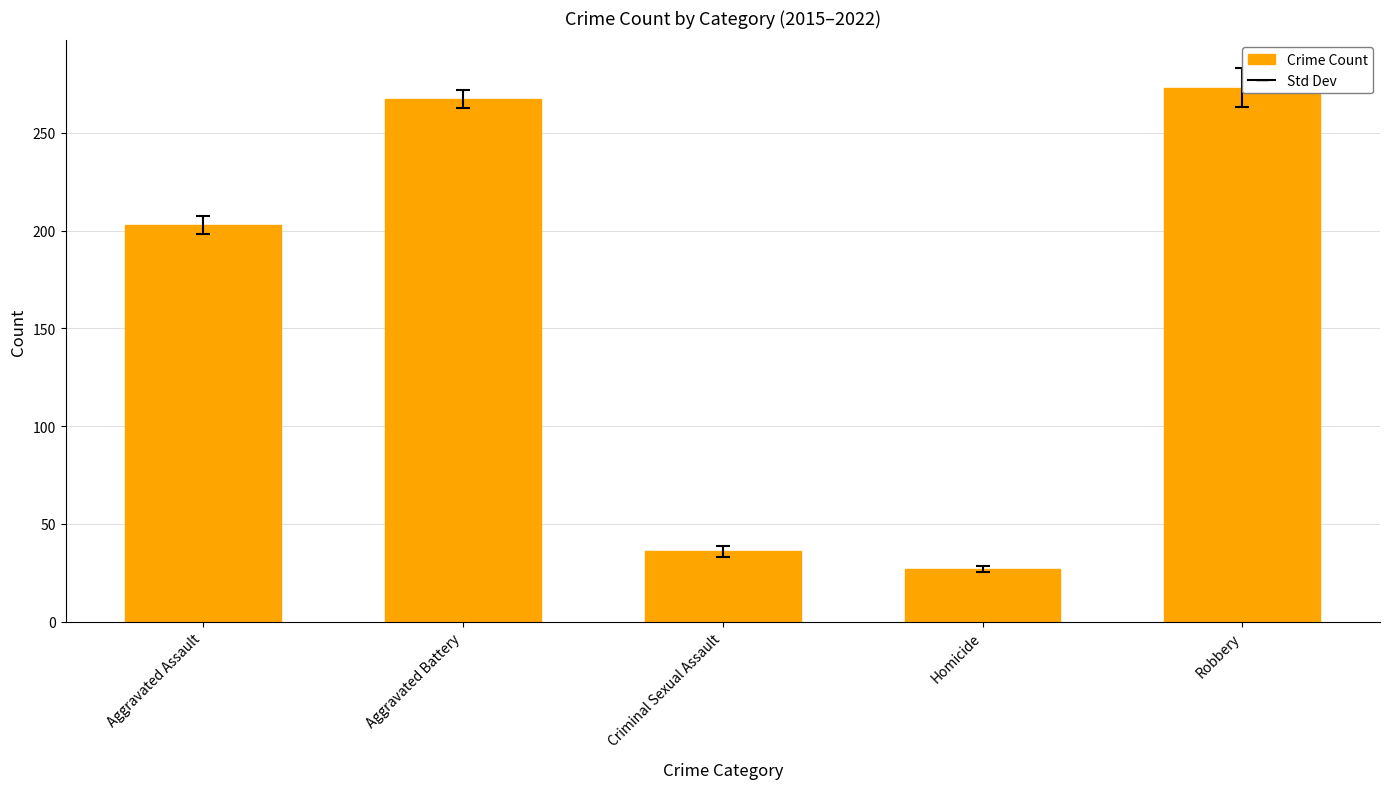

Approximately how many times larger is the value at Criminal Sexual Assault compared to Homicide?

1.3